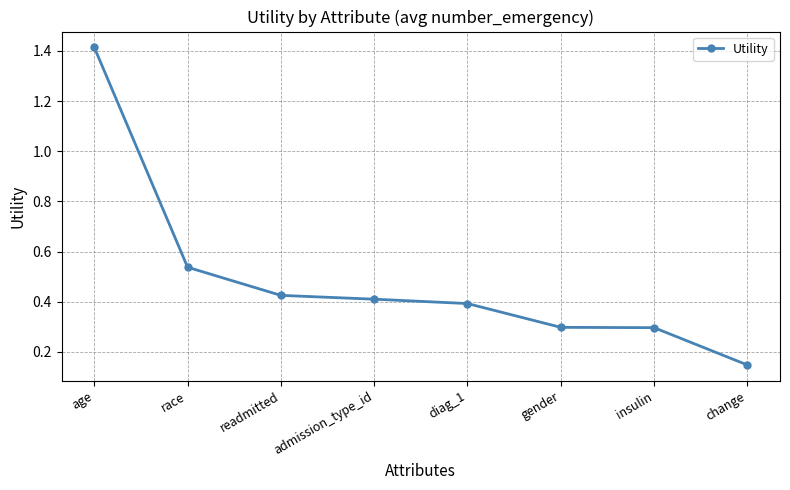

Which label corresponds to the largest value in the chart?

age